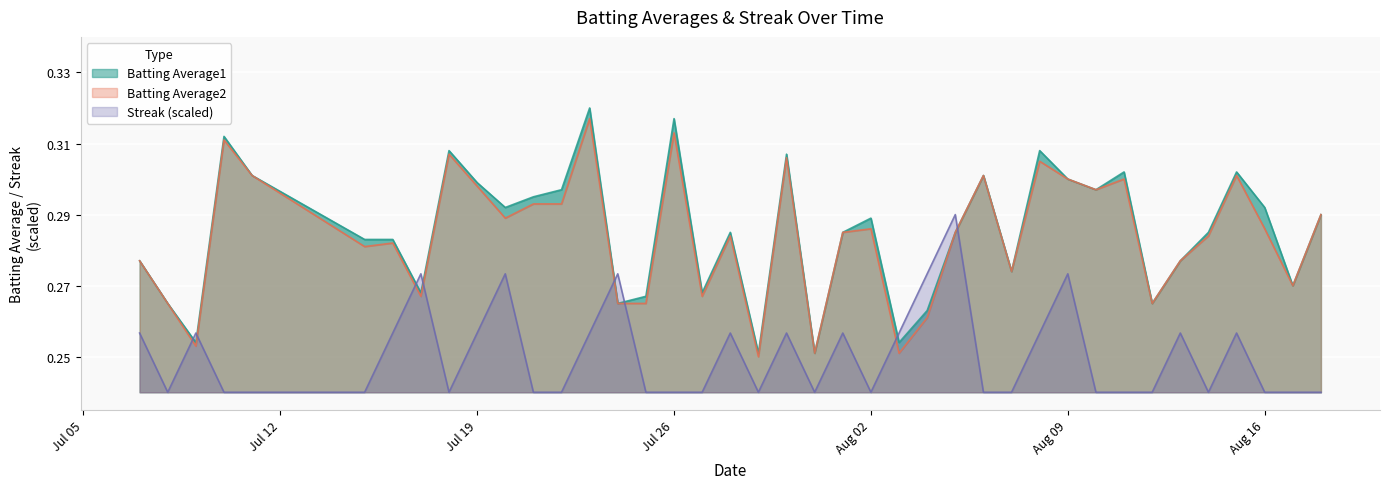

Which category has the lowest value across all series?

2010-07-08